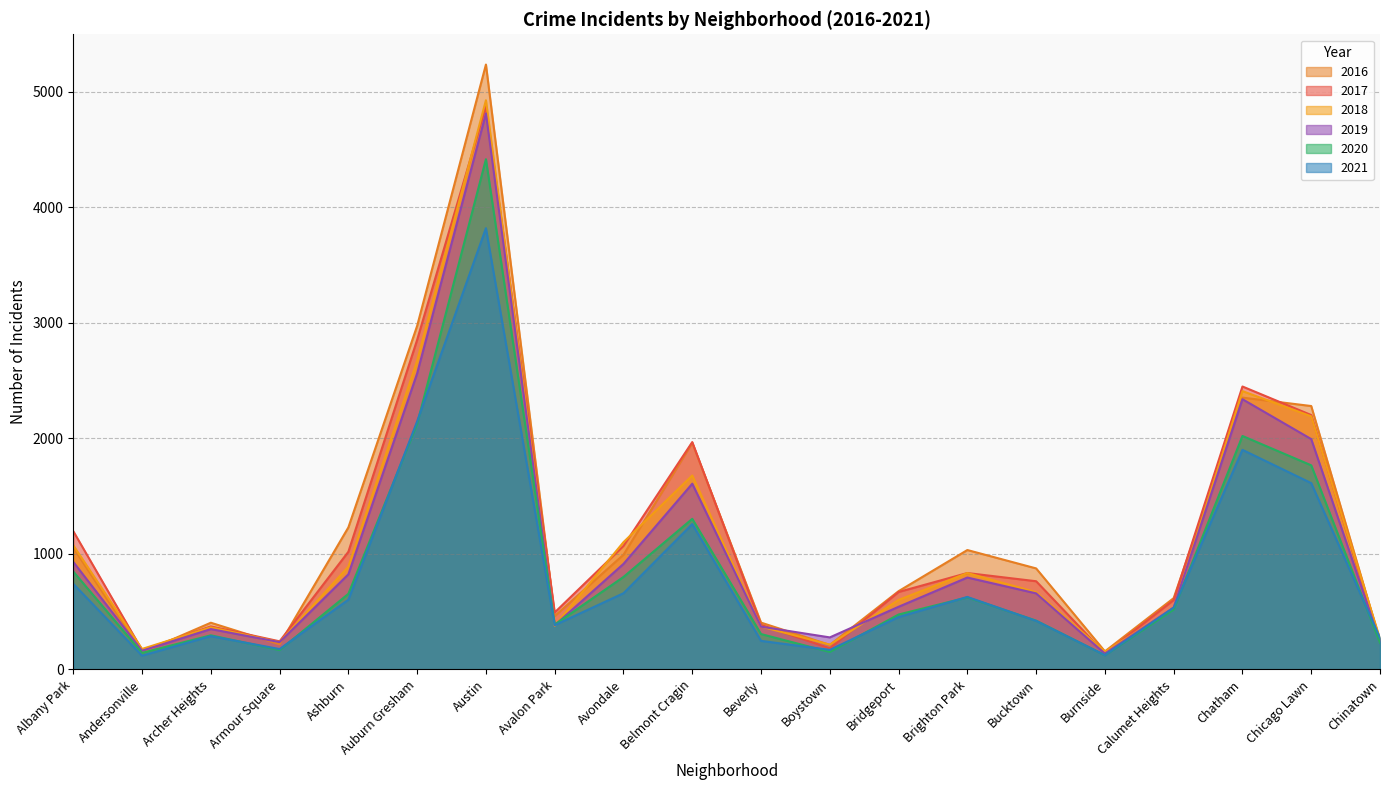

Where is 2017 nearest to the value 2505?

Chatham